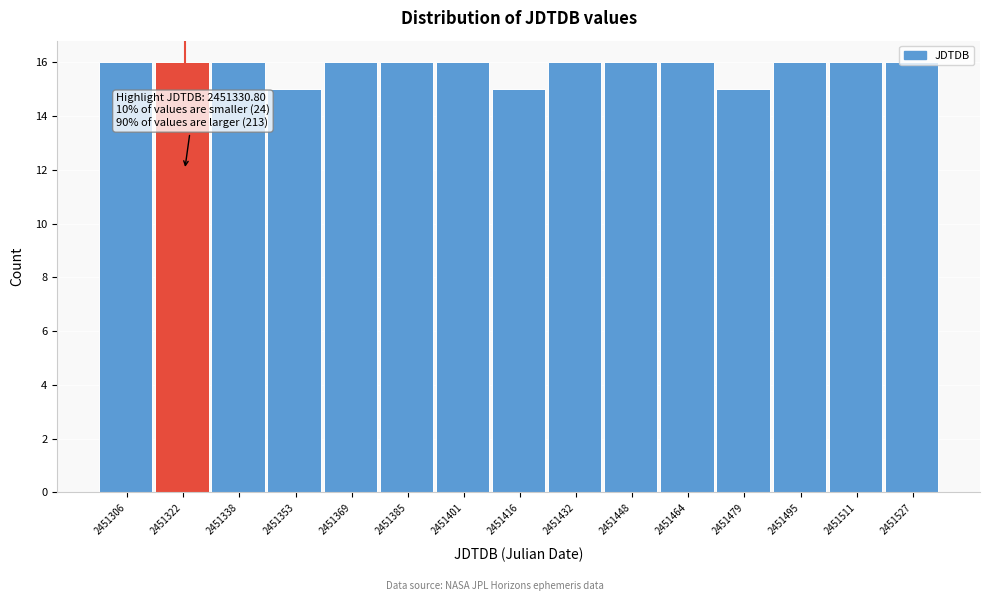

What is the sum of all values?

237